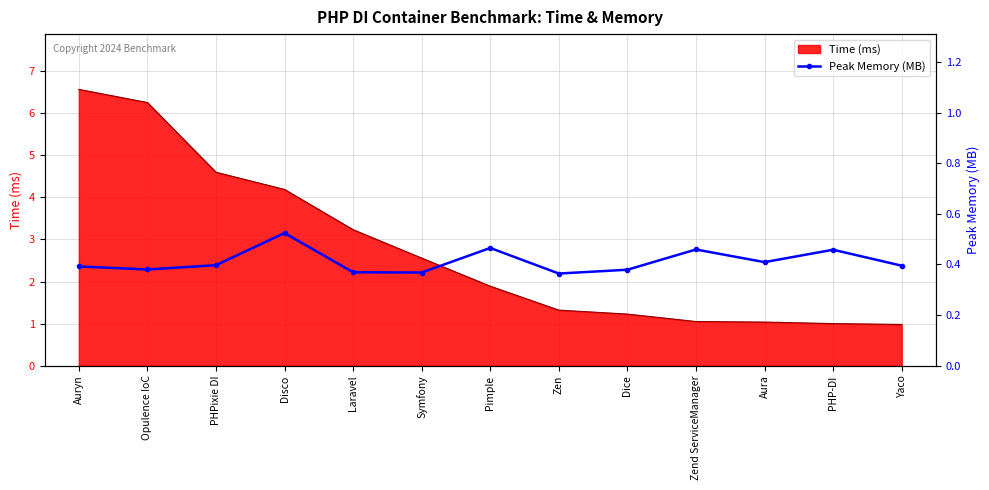

At which label is Time (ms) closest to 3?

Laravel